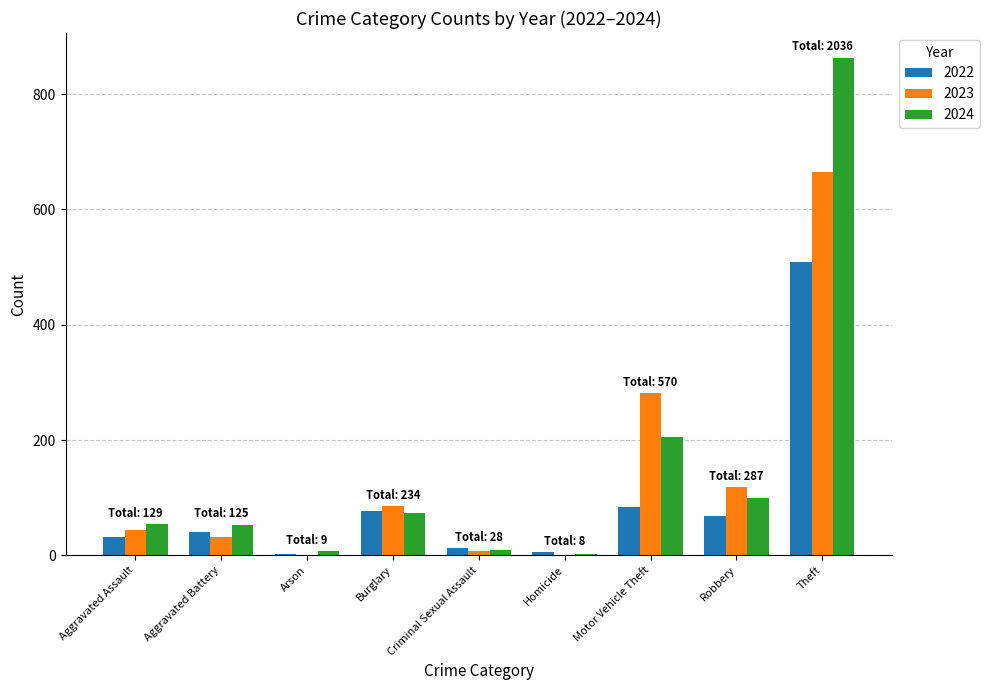

How many data points does each series have?

9